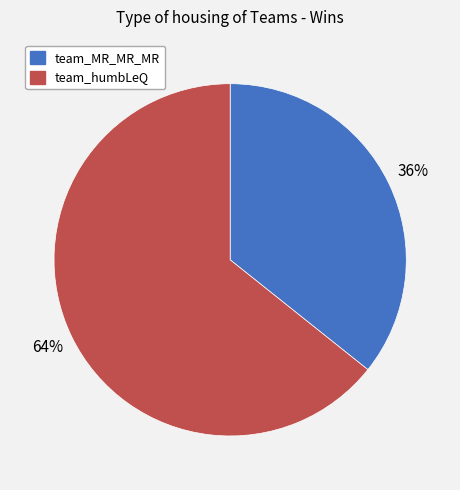

How many segments does this pie chart have?

2